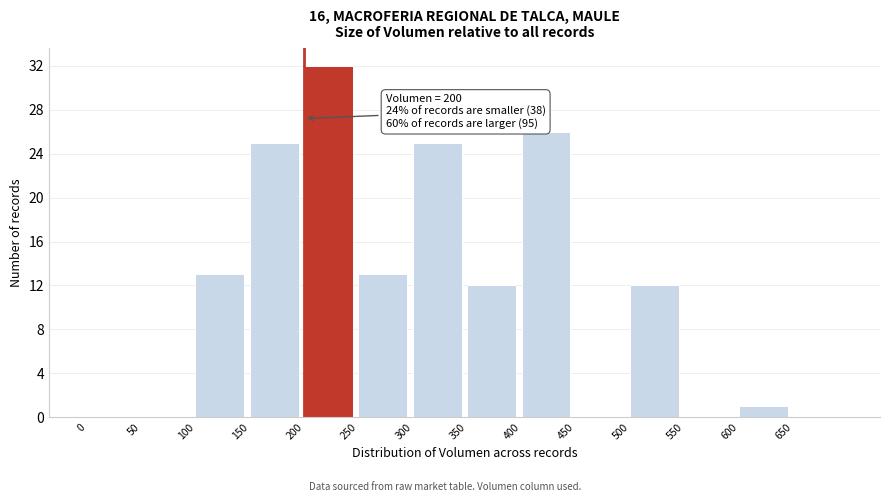

Which range on the x-axis has the tallest bar?

200 to 250